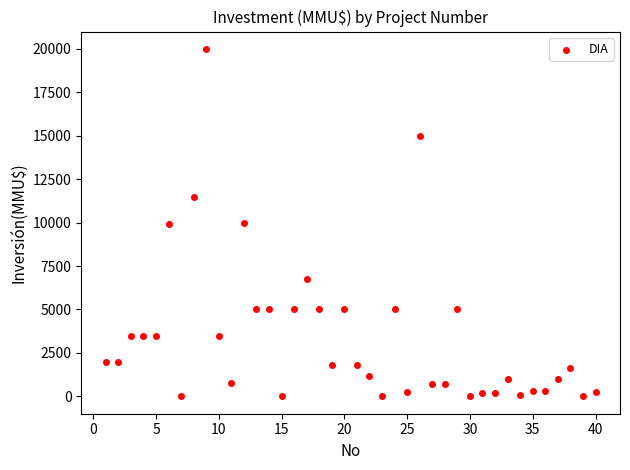

What is the range of X values (max minus min)?

39